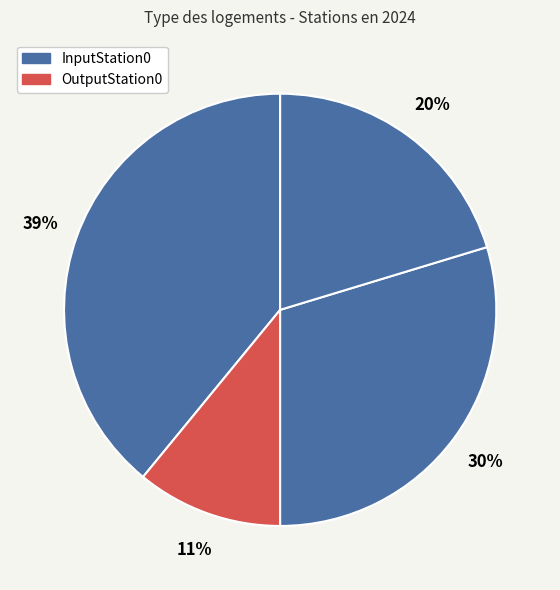

Is there any slice that represents more than half of the pie?

No